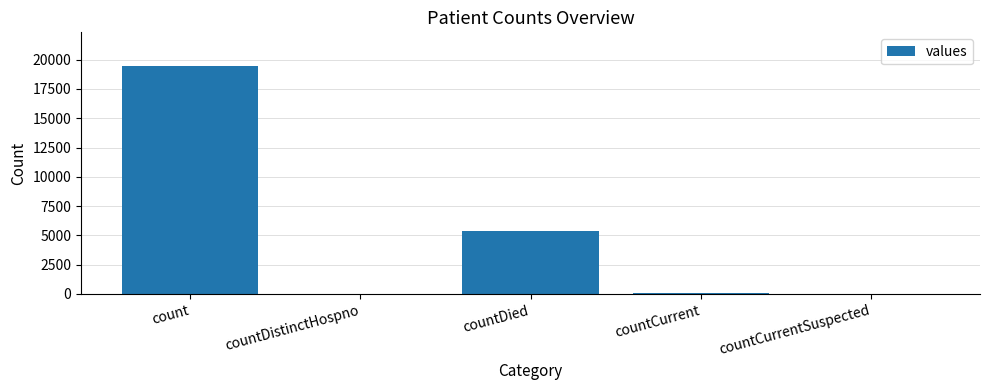

What is the change in value from countDistinctHospno to countCurrentSuspected?

-38